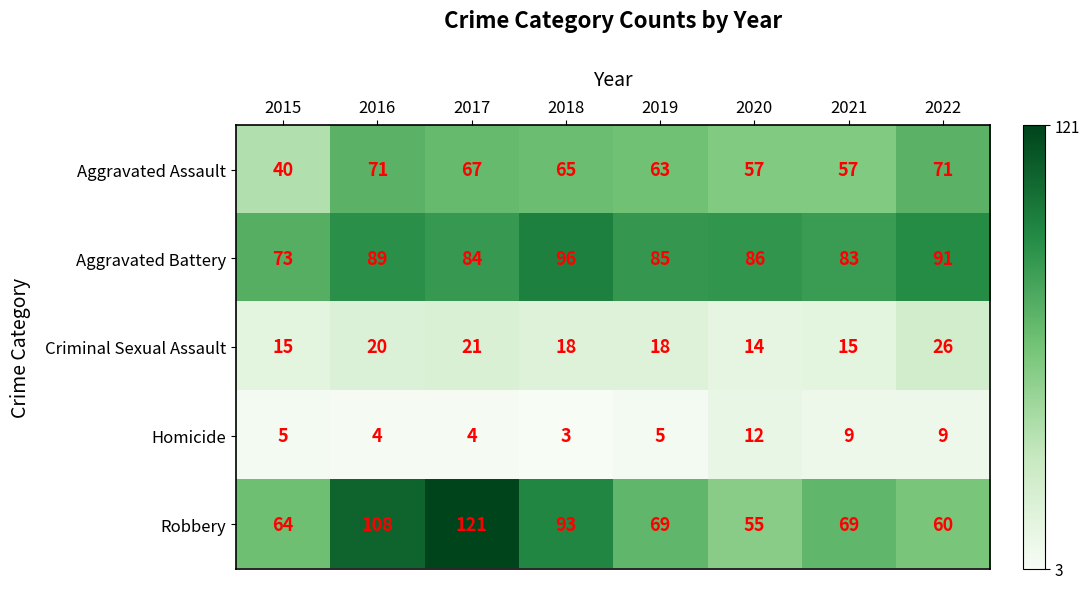

At which category does the chart reach its minimum across all series?

2018